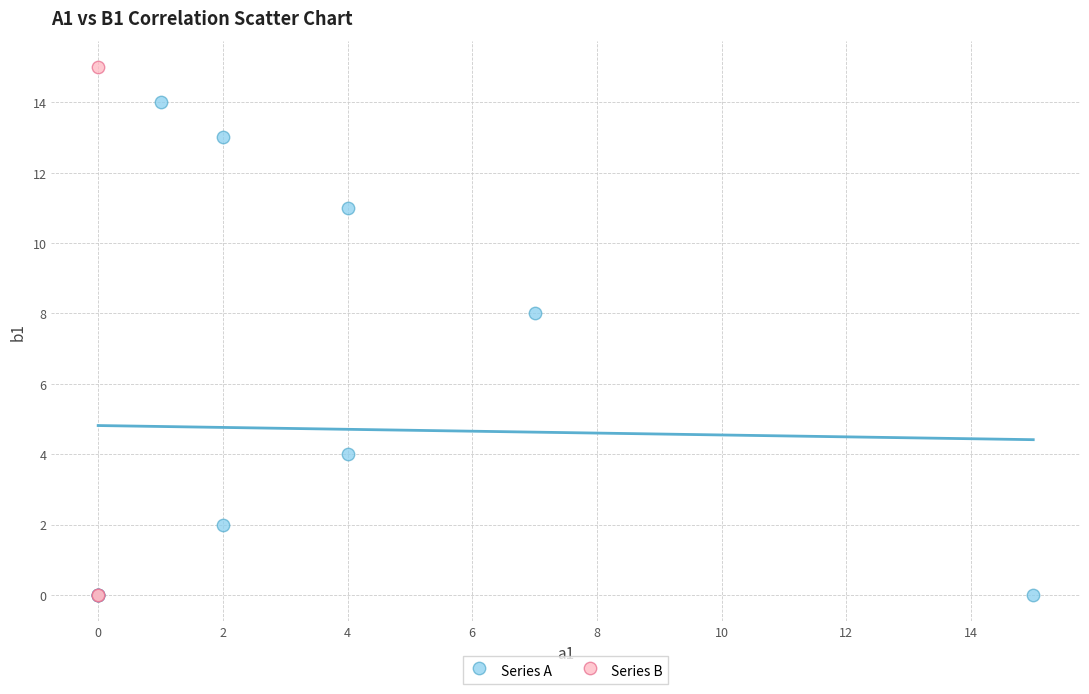

Which series has the widest spread of Y values?

Series B